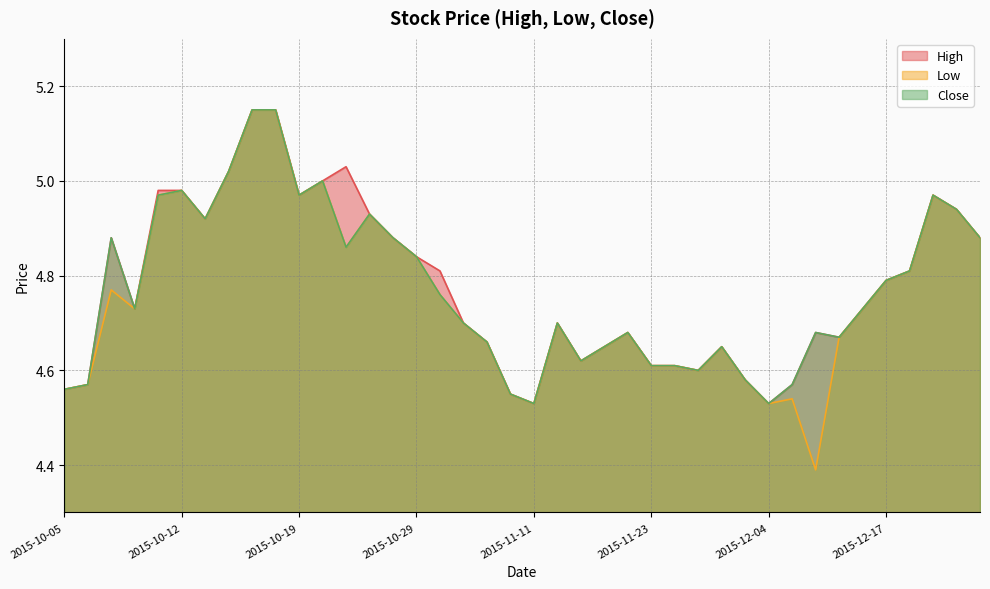

What are all the series names shown in the legend?

High, Low, Close